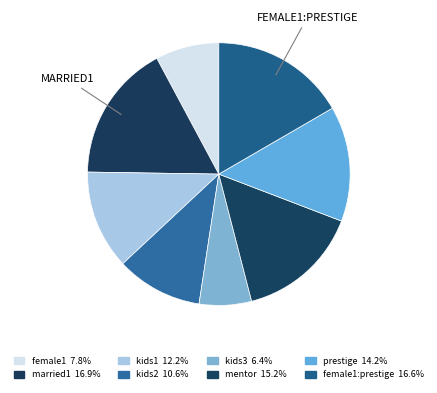

Rank the categories by value from highest to lowest.

married1, female1:prestige, mentor, prestige, kids1, kids2, female1, kids3